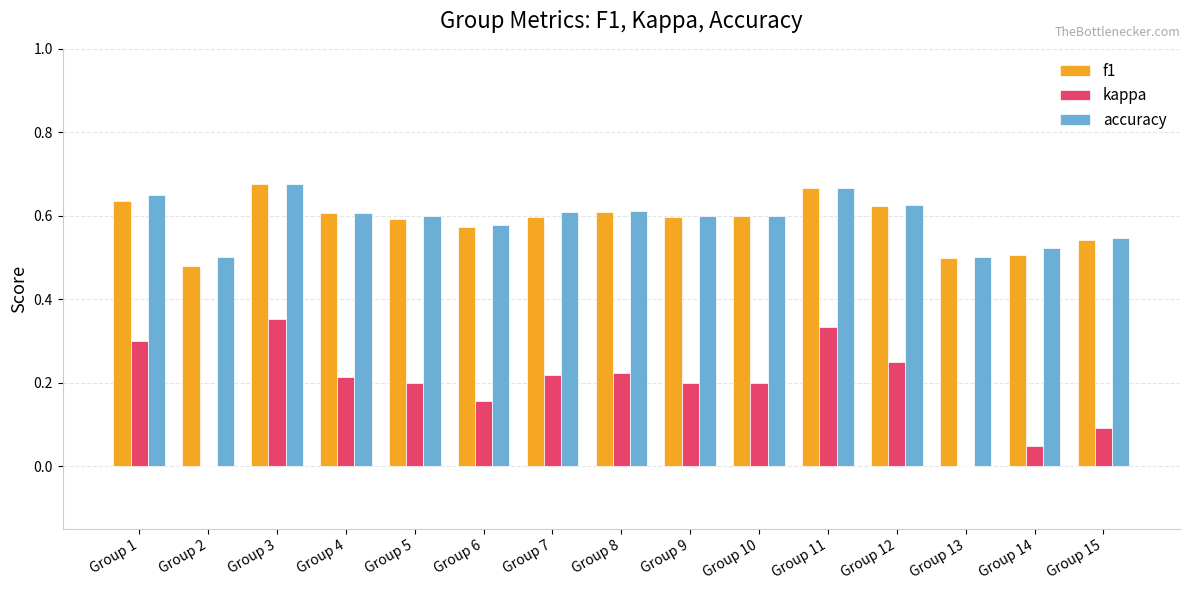

Which series changed the most between Group 9 and Group 14?

kappa